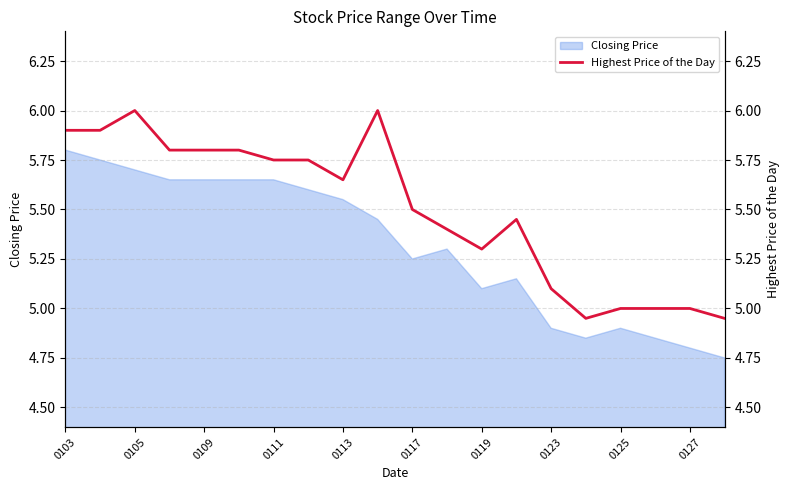

How many interior local peaks (higher than both neighbors) does the data have?

3